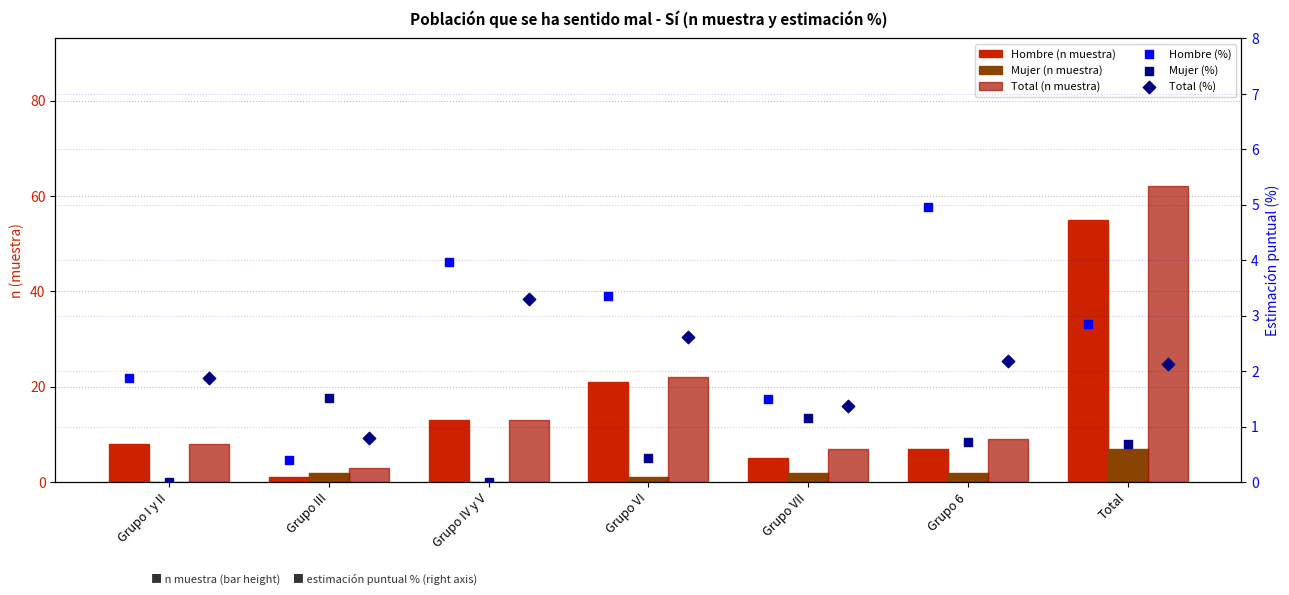

Which series has the largest total across all categories?

Total (n muestra)